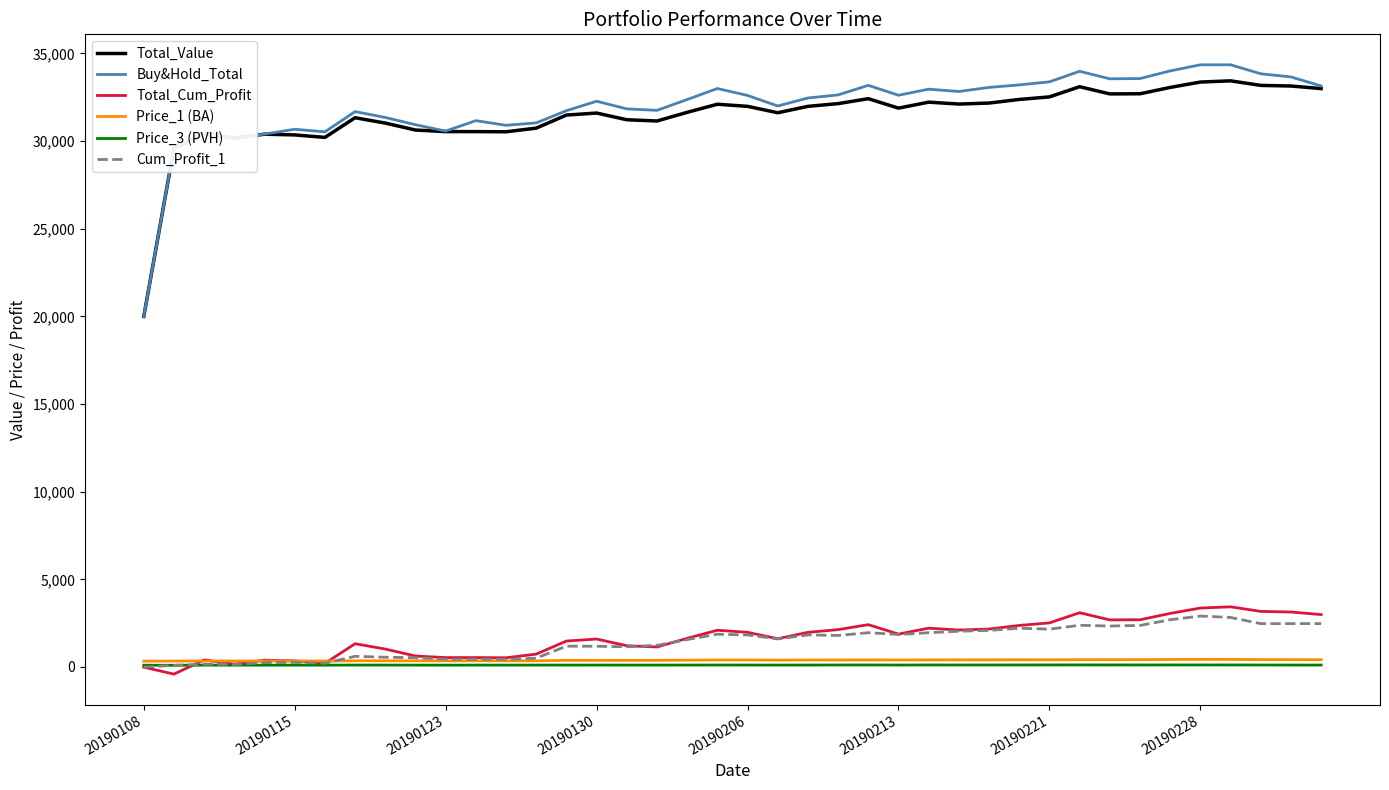

Which series has the largest range (max minus min)?

Buy&Hold_Total